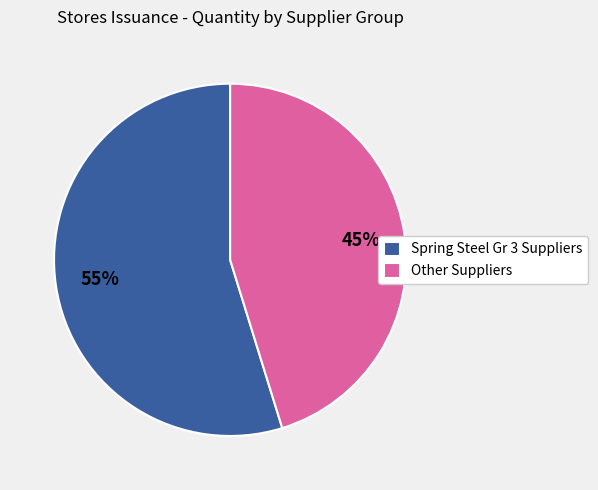

Is there any slice that represents more than half of the pie?

Yes